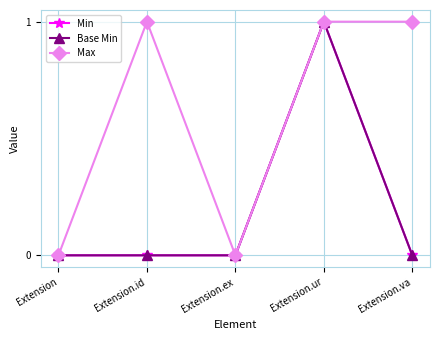

What is the difference between the second highest and minimum values in the Max series?

1